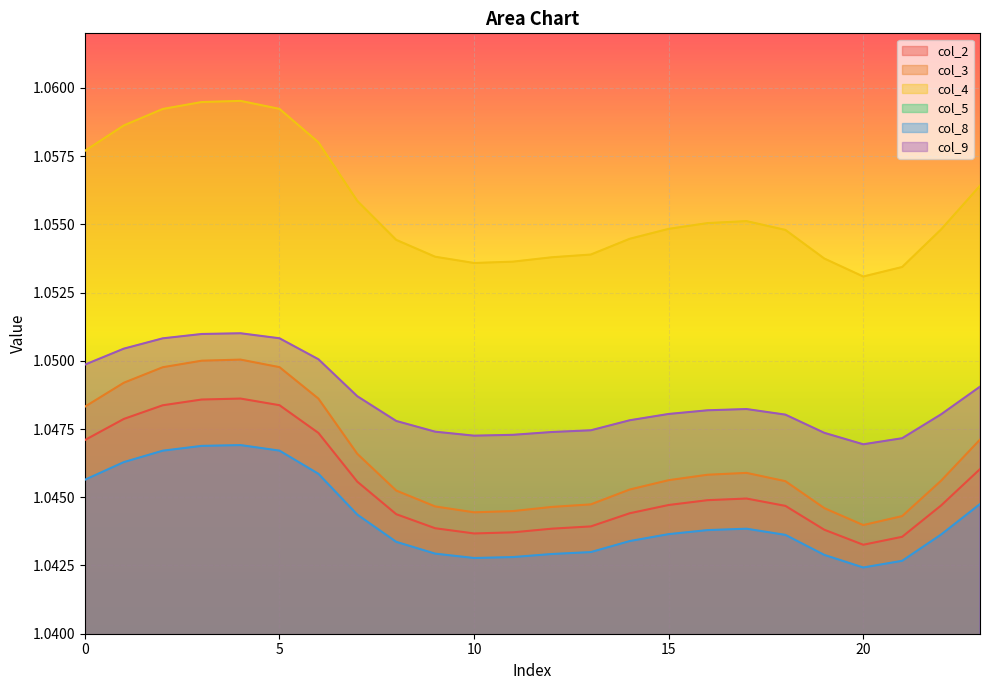

What is the total value across all series at 4?

5.3